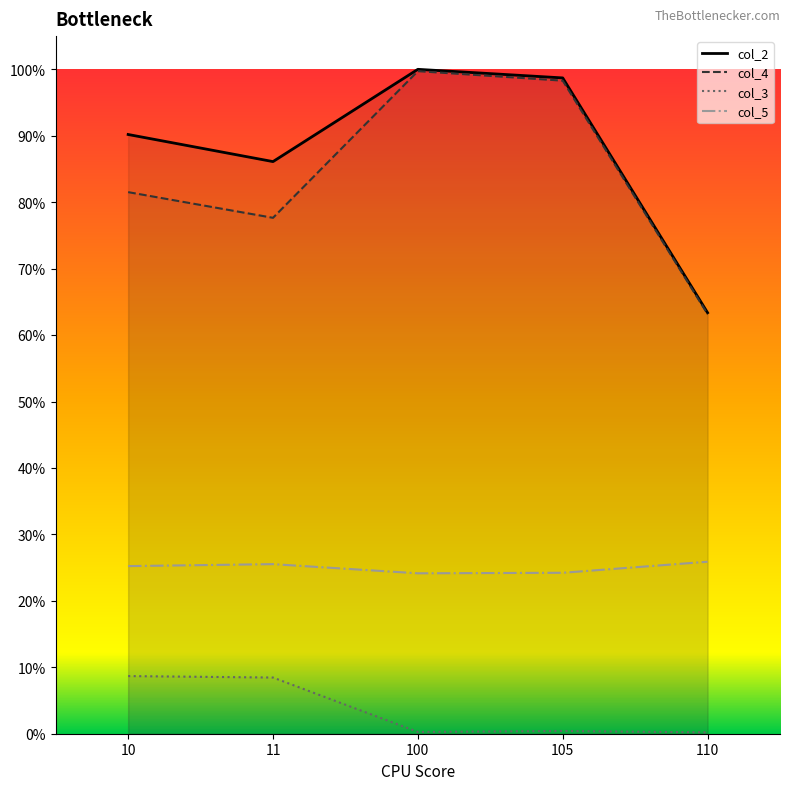

True or false: col_2 has more than 2 interior local peaks.

False